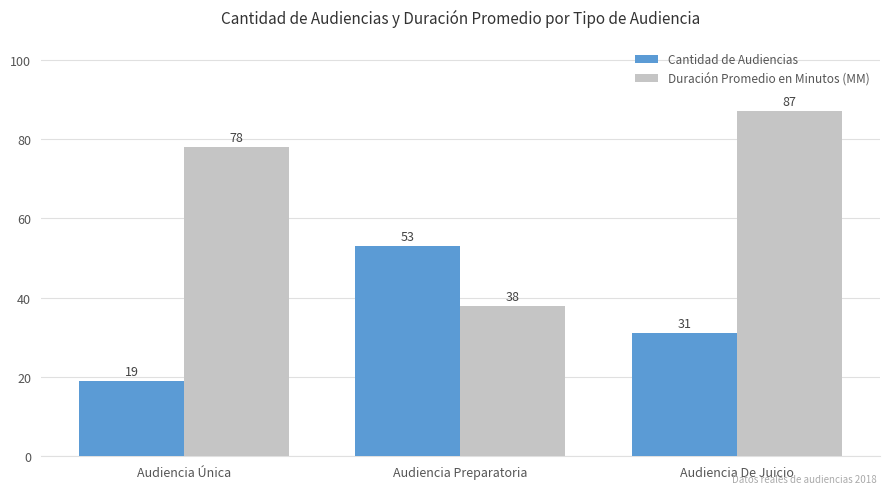

Reading right to left, what are all the values shown in this chart?

Cantidad de Audiencias: Audiencia De Juicio=31	Audiencia Preparatoria=53	Audiencia Única=19
Duración Promedio en Minutos (MM): Audiencia De Juicio=87	Audiencia Preparatoria=38	Audiencia Única=78